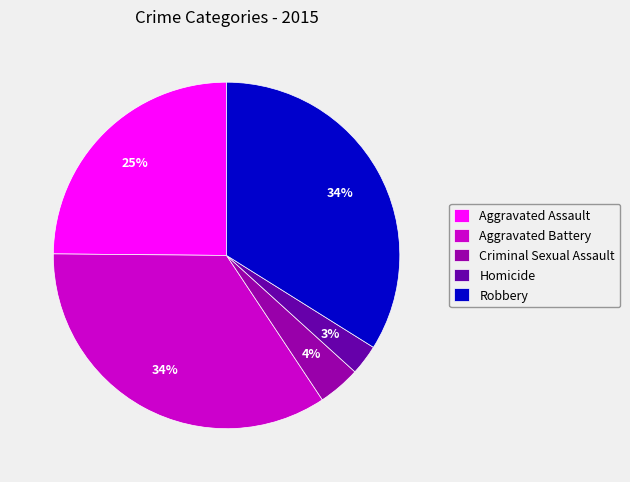

Which category has the smallest portion of the pie?

Homicide